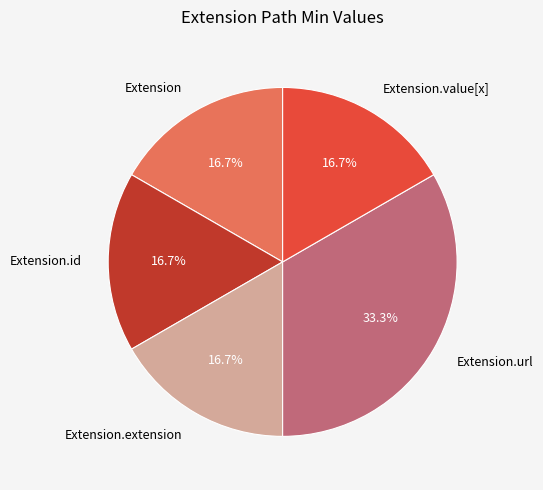

How many segments does this pie chart have?

5